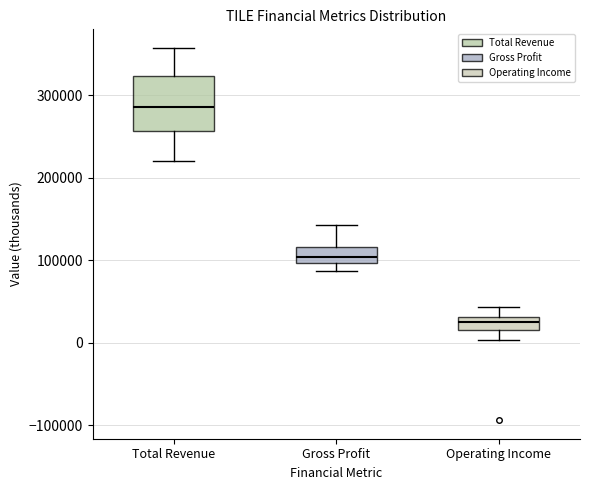

Reading left to right, read every box against the y-axis: the position of its median line, the range the box covers, and the ends of its whiskers. The values are not printed on the chart, so give them approximately, as read against the axis.

Total Revenue: median 290000, box 260000 to 320000, whiskers 220000 to 360000
Gross Profit: median 100000 (inside the box), box 100000 to 120000, whiskers 90000 to 140000
Operating Income: median 30000 (inside the box), box 20000 to 30000, whiskers 0 to 40000